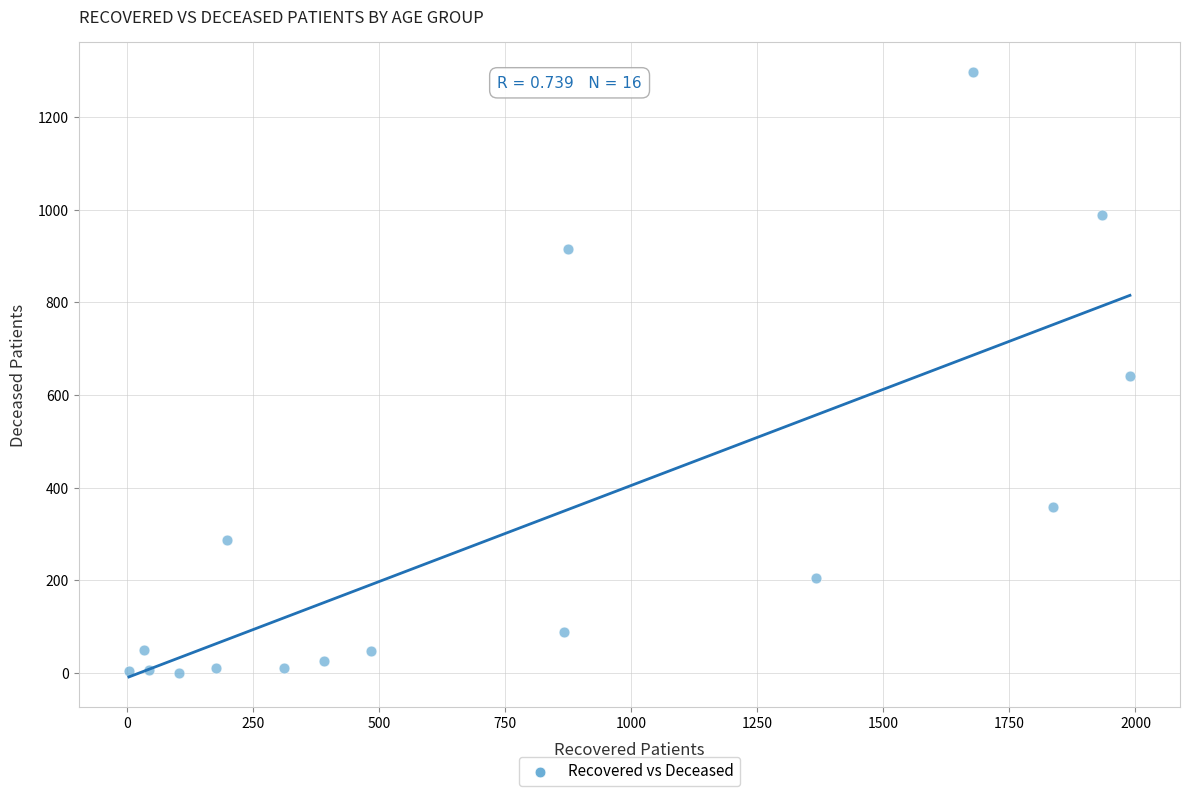

What is the range of Y values (max minus min)?

1297